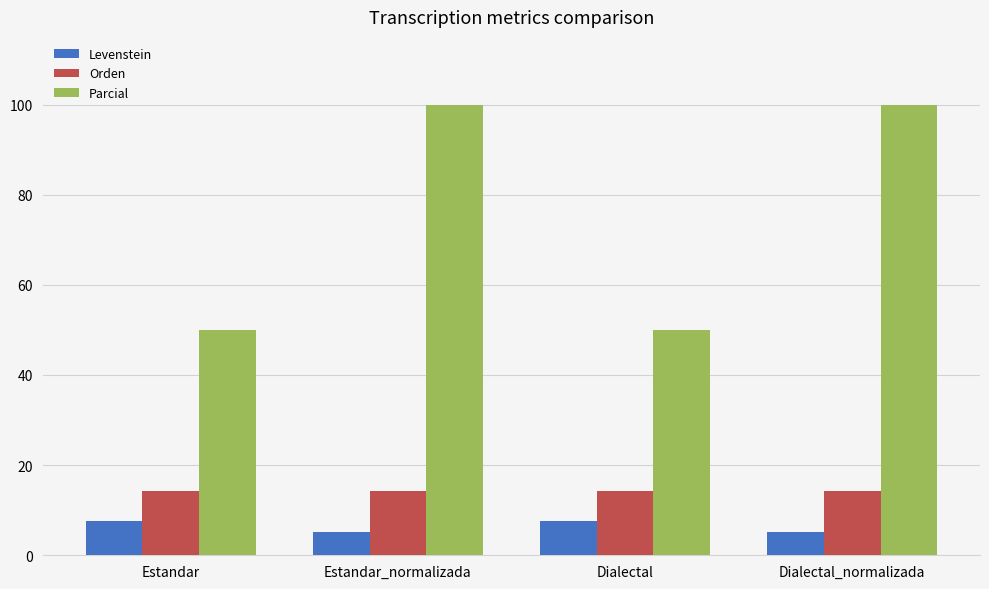

What is the difference between the maximum and minimum values in the Levenstein series?

2.4